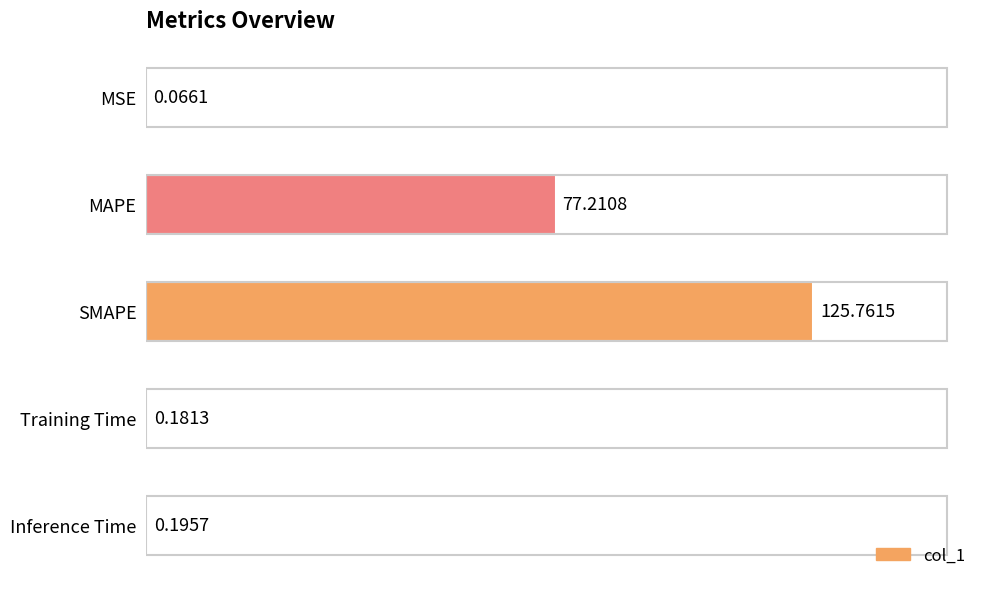

What is the sum of the values at Inference Time and MSE?

0.3